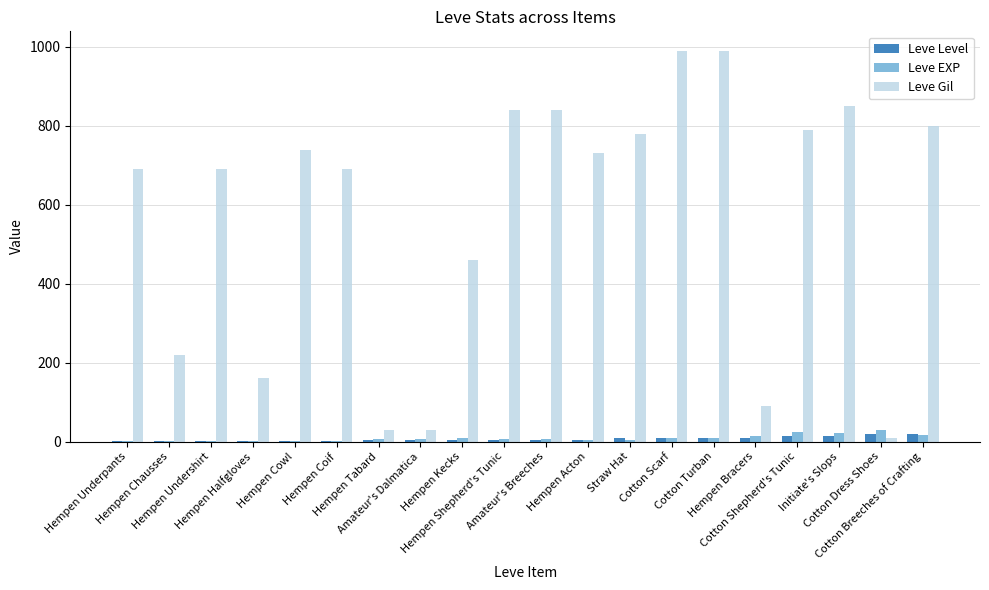

Is it true that Leve Level equals 15 at Cotton Shepherd's Tunic?

True